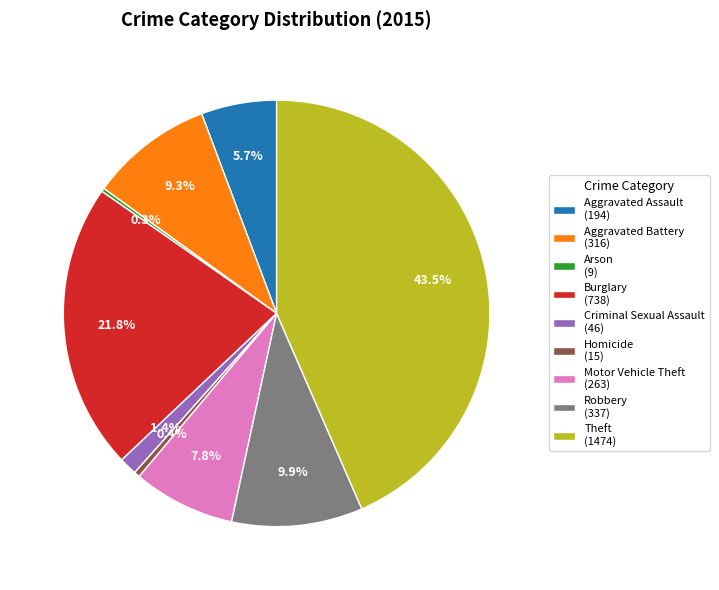

Combined, do Aggravated Battery (316) and Robbery (337) account for over 50%?

No